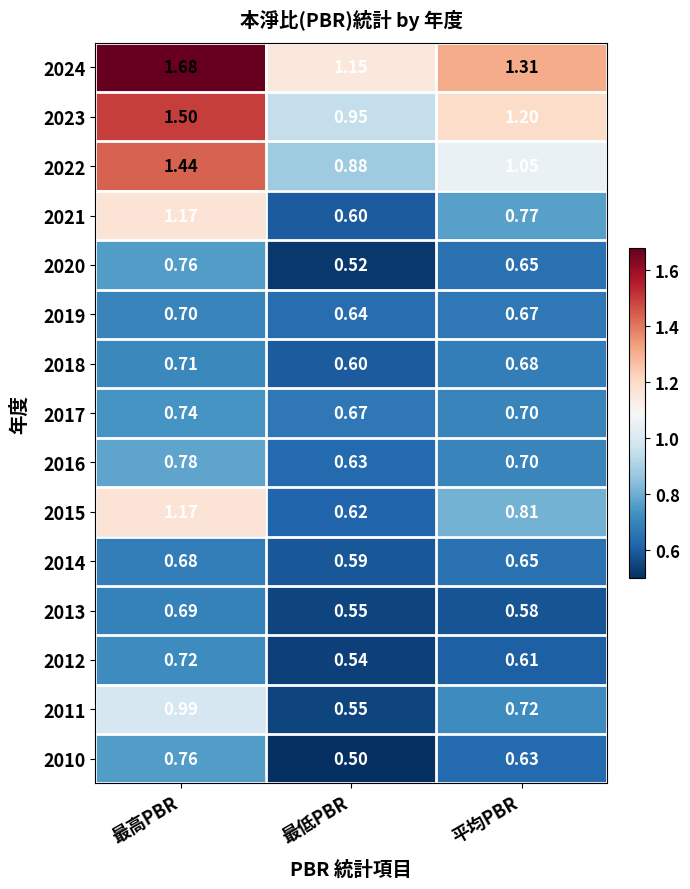

List the labels in order of 2022 value, smallest first.

最低PBR, 平均PBR, 最高PBR